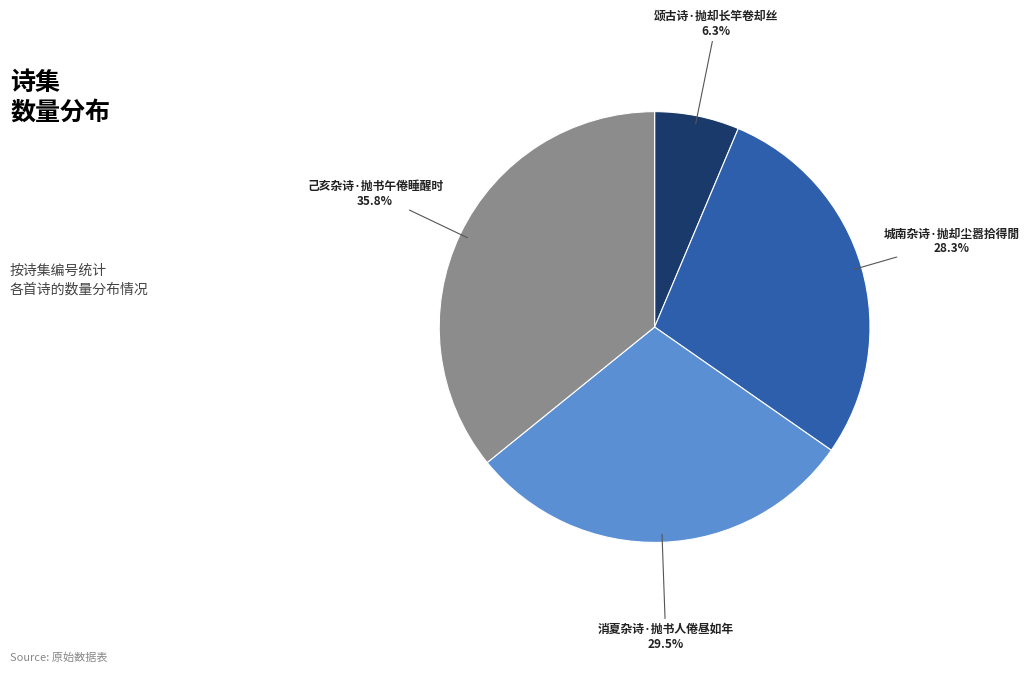

To the nearest percent, what portion does 颂古诗·抛却长竿卷却丝 represent?

6%